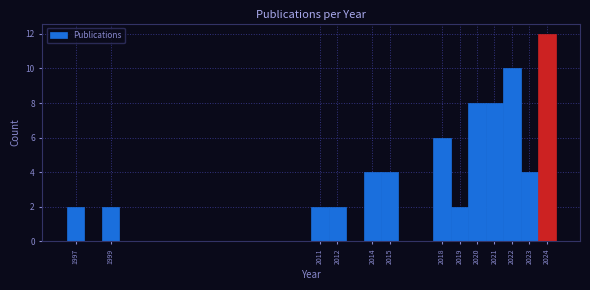

Reading left to right, transcribe this chart: for each bar, give the range it covers on the x-axis and its height. The values are not printed on the chart, so give them approximately, as read against the axis.

1996.5 to 1997.5: 2
1997.5 to 1998.5: 0
1998.5 to 1999.5: 2
1999.5 to 2000.5: 0
2000.5 to 2001.5: 0
2001.5 to 2002.5: 0
2002.5 to 2003.5: 0
2003.5 to 2004.5: 0
2004.5 to 2005.5: 0
2005.5 to 2006.5: 0
2006.5 to 2007.5: 0
2007.5 to 2008.5: 0
2008.5 to 2009.5: 0
2009.5 to 2010.5: 0
2010.5 to 2011.5: 2
2011.5 to 2012.5: 2
2012.5 to 2013.5: 0
2013.5 to 2014.5: 4
2014.5 to 2015.5: 4
2015.5 to 2016.5: 0
2016.5 to 2017.5: 0
2017.5 to 2018.5: 6
2018.5 to 2019.5: 2
2019.5 to 2020.5: 8
2020.5 to 2021.5: 8
2021.5 to 2022.5: 10
2022.5 to 2023.5: 4
2023.5 to 2024.5: 12